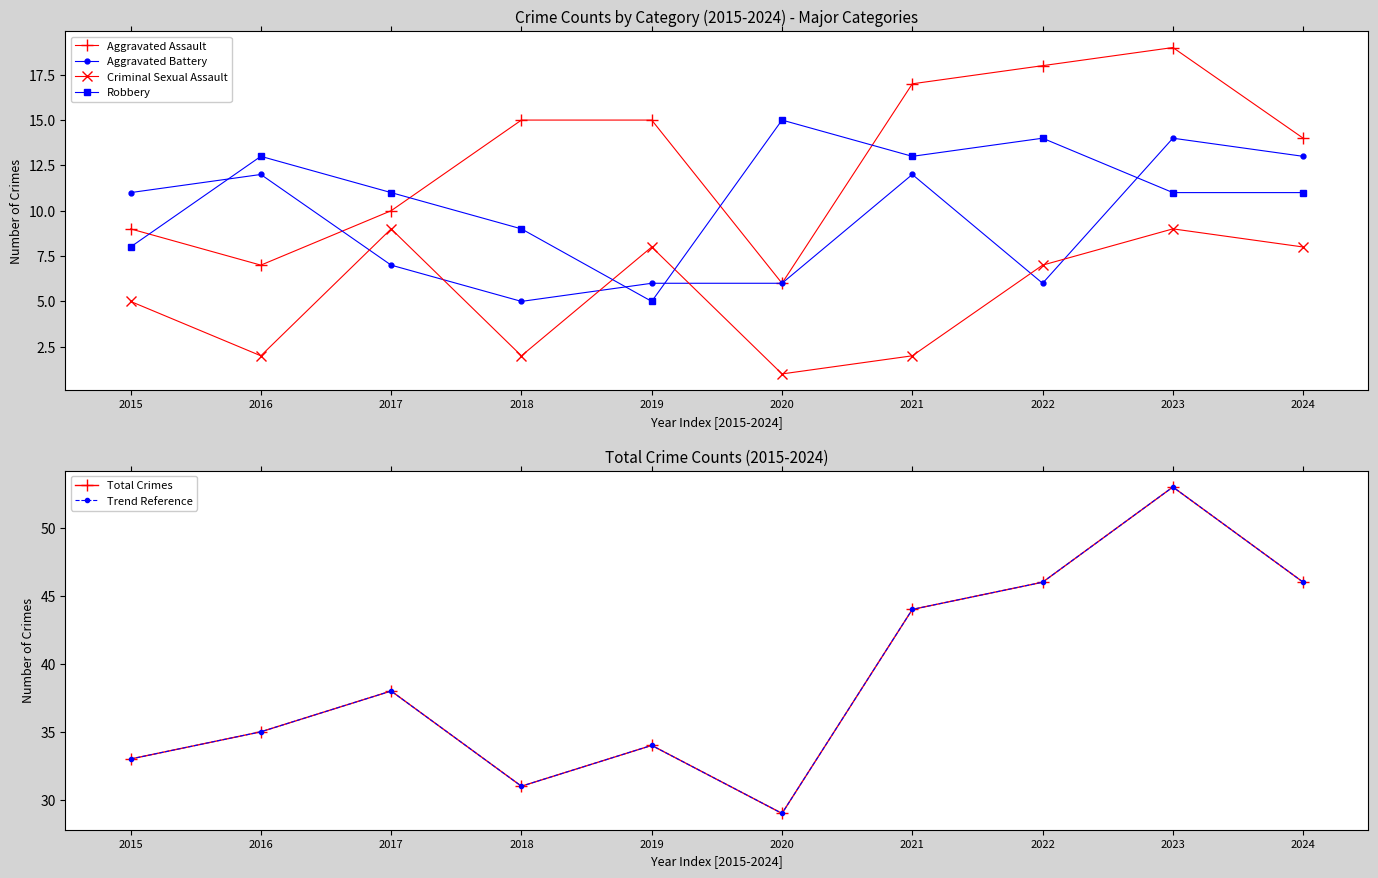

How many Robbery values are between 9 and 13?

6